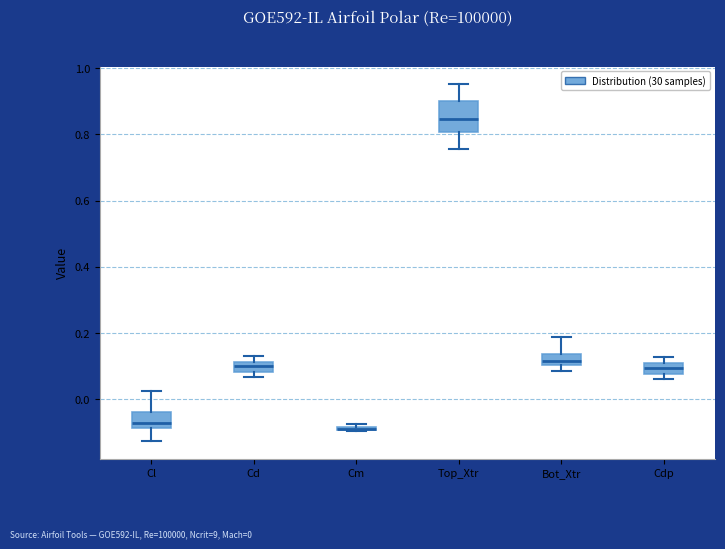

Where does the lower whisker of the box for Cl end on the y-axis? The values are not printed on the chart, so give them approximately, as read against the axis.

-0.12